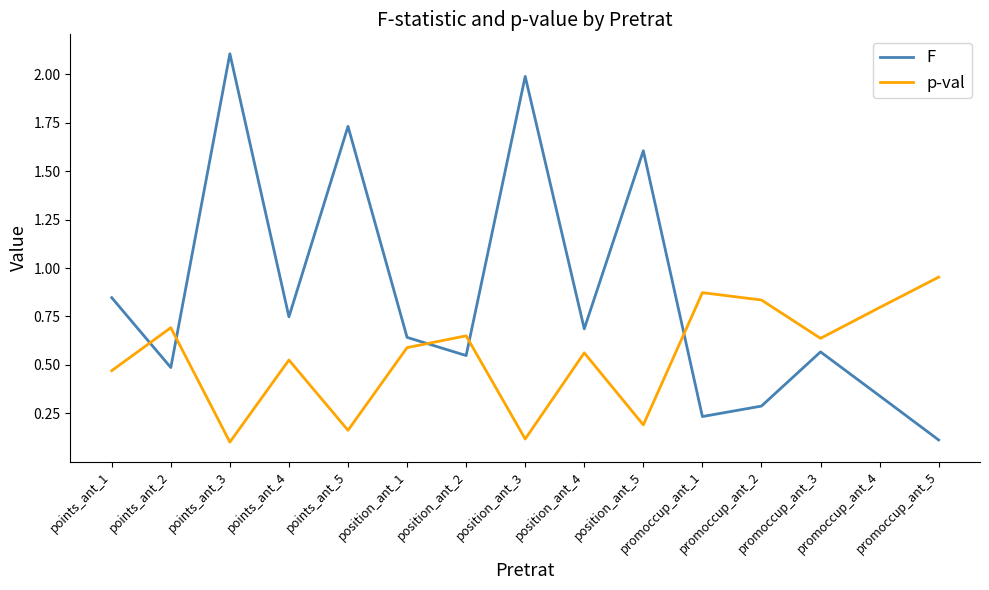

What is the difference between the maximum and minimum values in the F series?

2.0